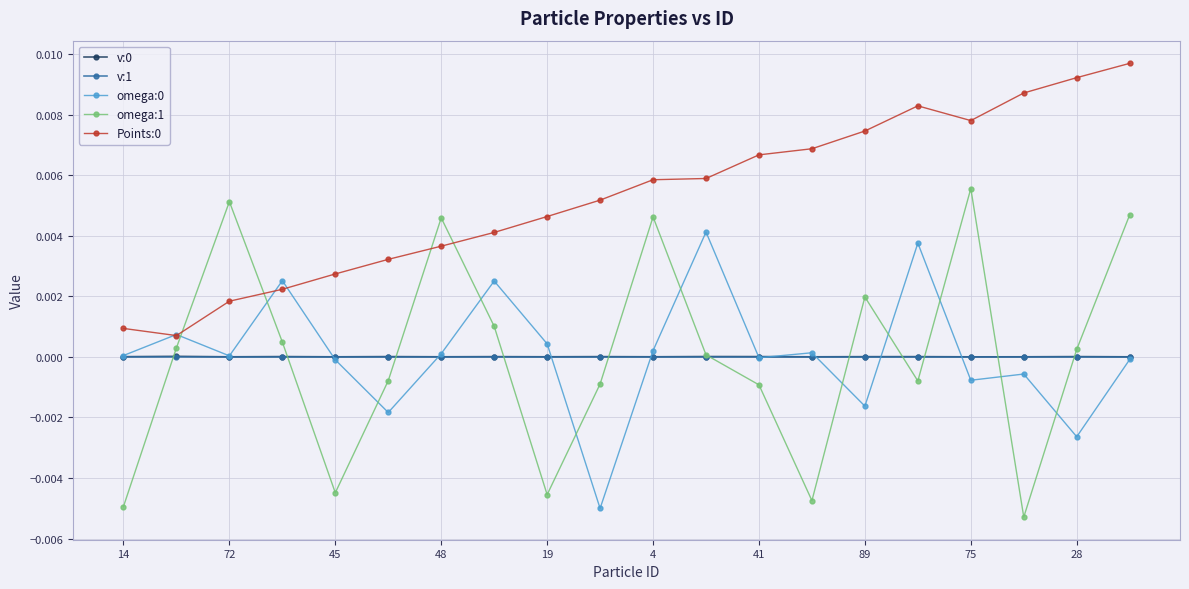

Which series has the widest spread of values?

omega:1